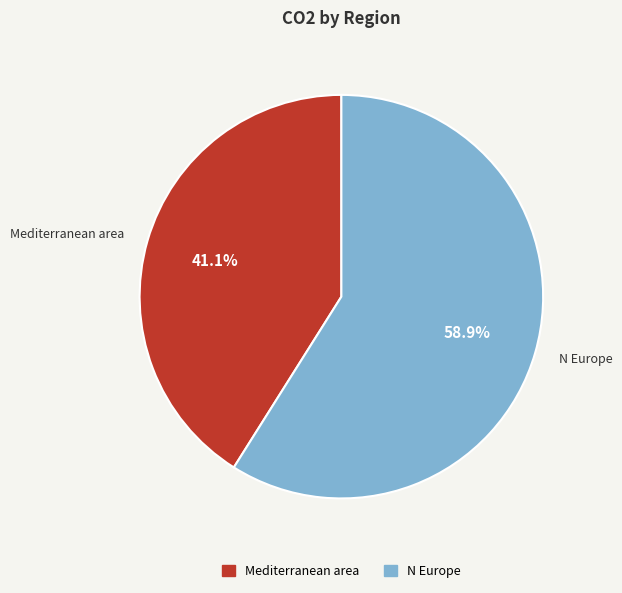

Which has a higher value, Mediterranean area or N Europe?

N Europe